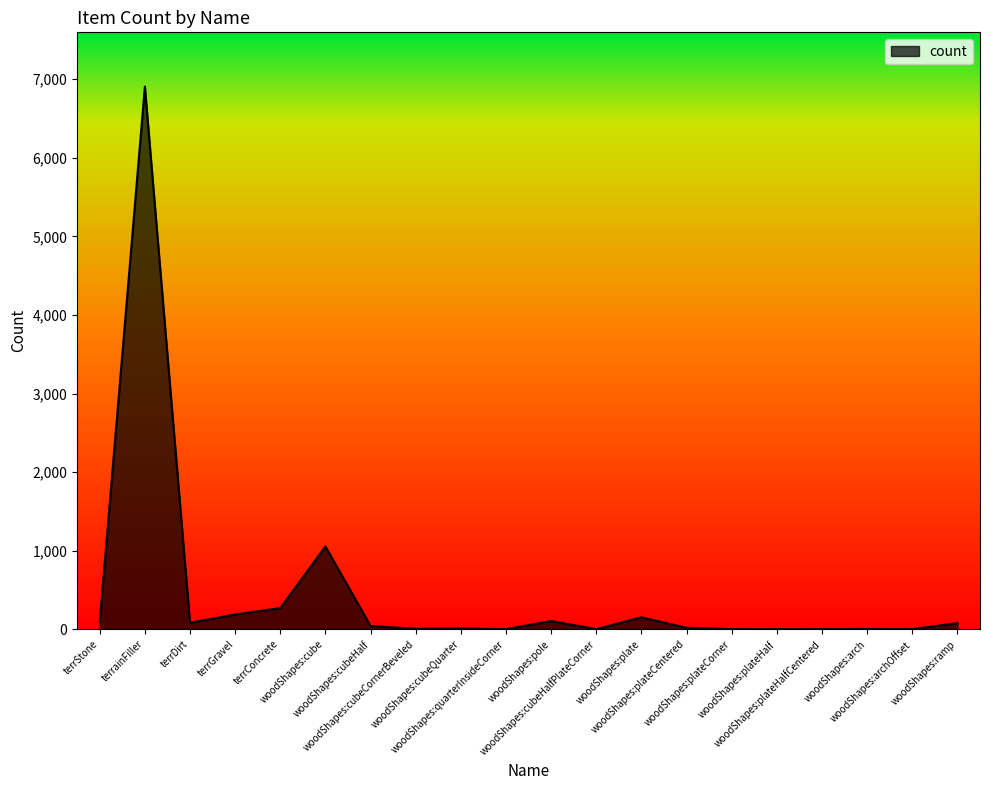

What is the change in value from terrDirt to woodShapes:plateCentered?

-63